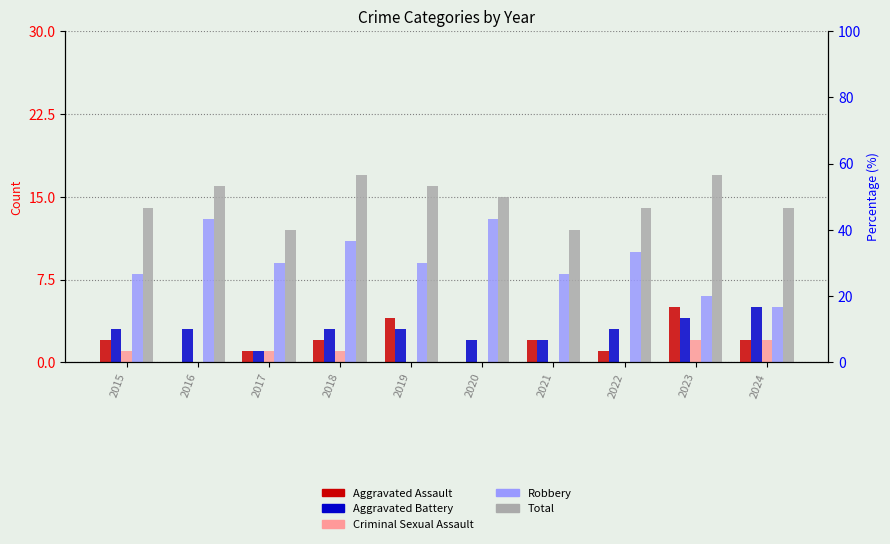

Does the chart contain stacked bars?

No